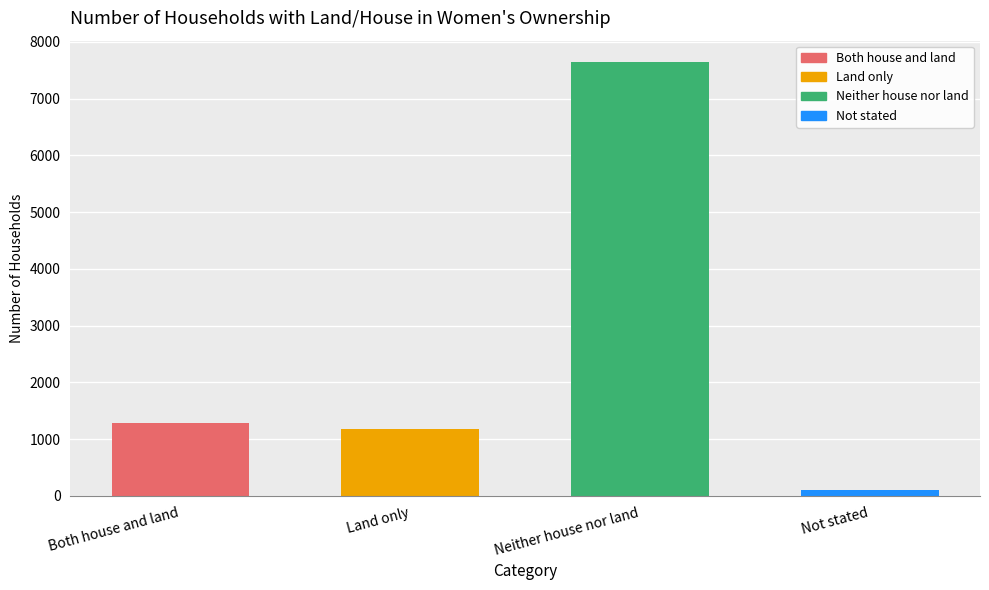

How many values are below 1278?

2